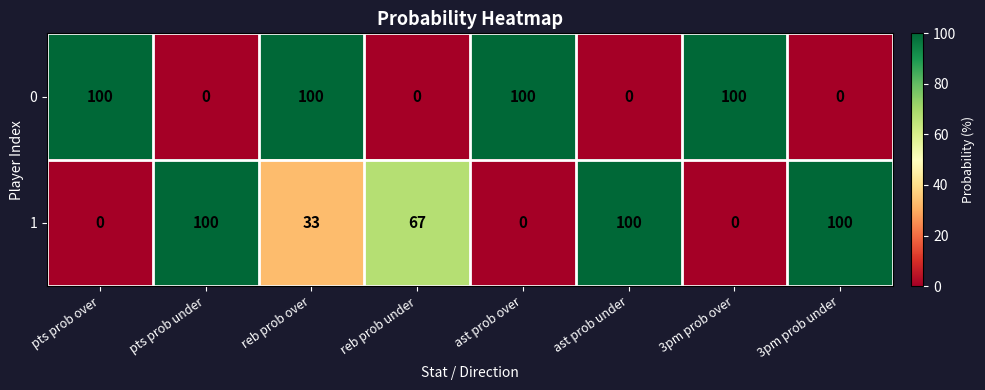

What is the maximum value shown in the chart?

100